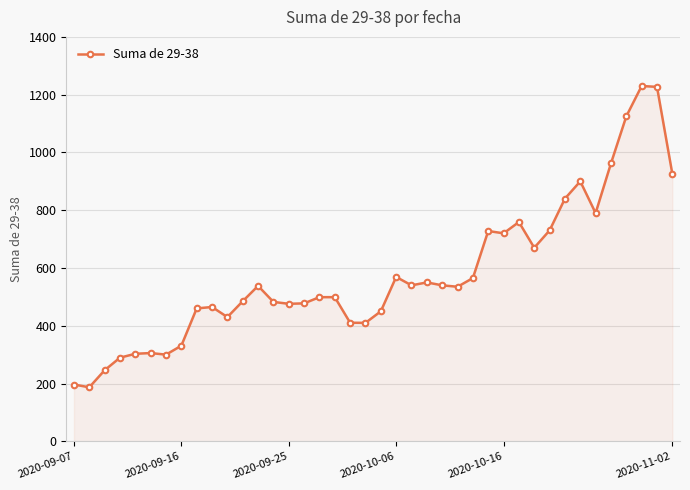

What is the difference between the maximum and minimum values?

1043.0